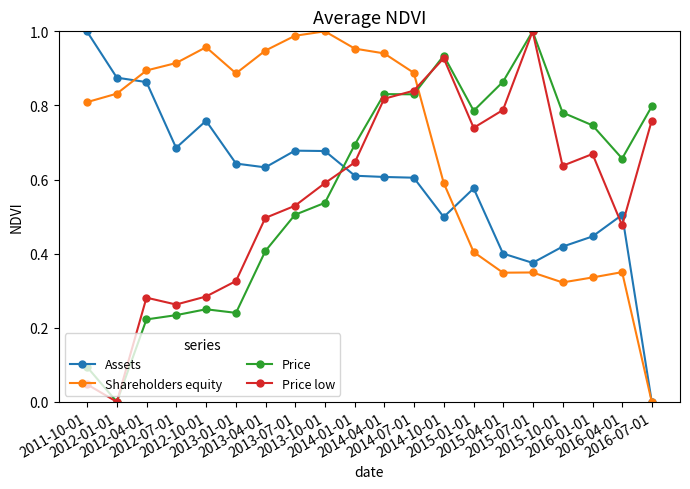

True or false: Price low has more than 2 points higher than both neighbors.

True